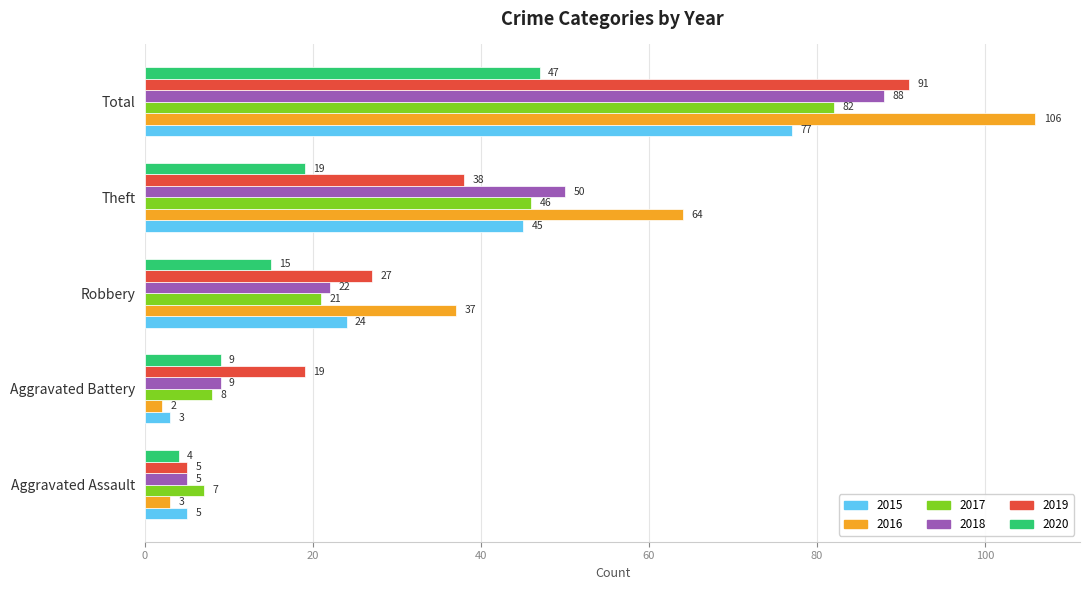

Is the value of 2016 at Total greater than the value of 2019 at Theft?

Yes